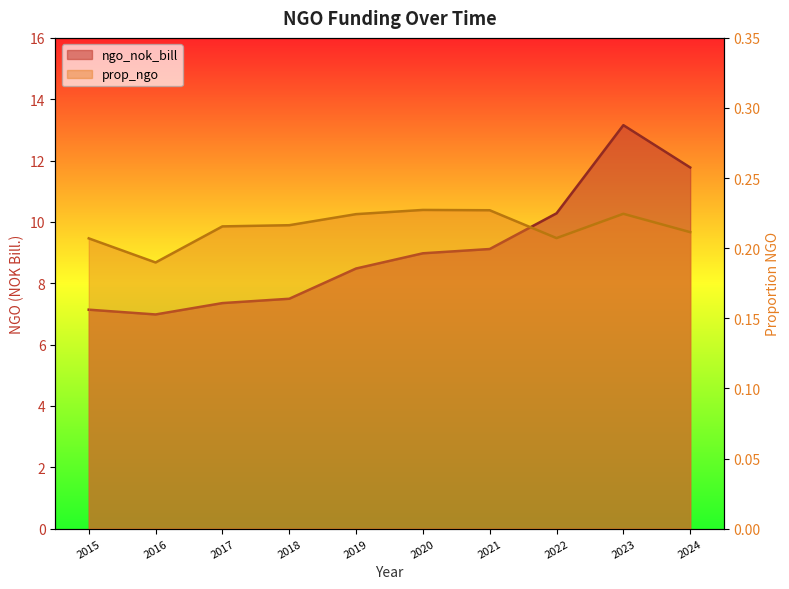

Count the number of data series in this chart.

2